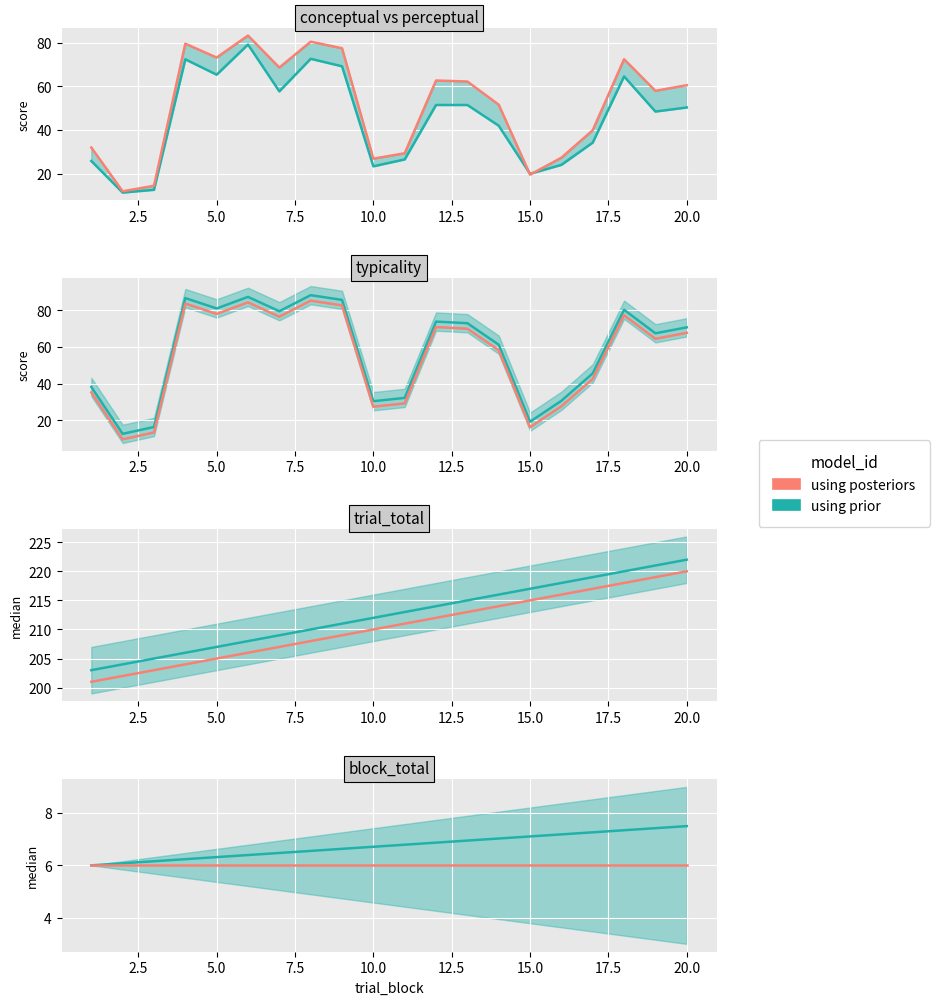

Is the value of trial_total at 20 greater than the value of perceptual at 10?

Yes